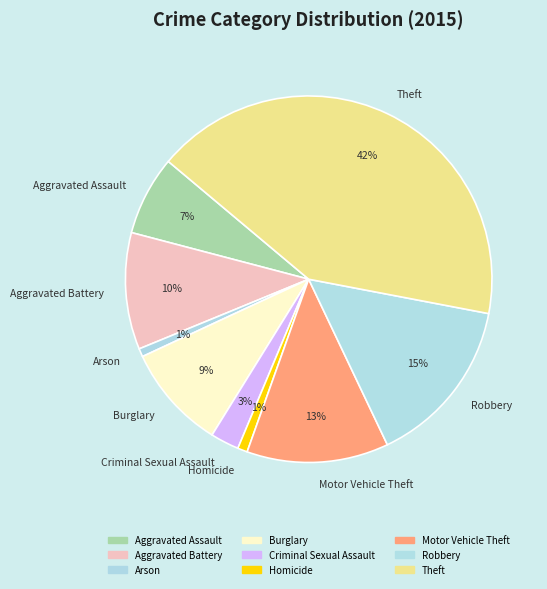

To the nearest percent, what percentage of the pie is Aggravated Assault?

7%